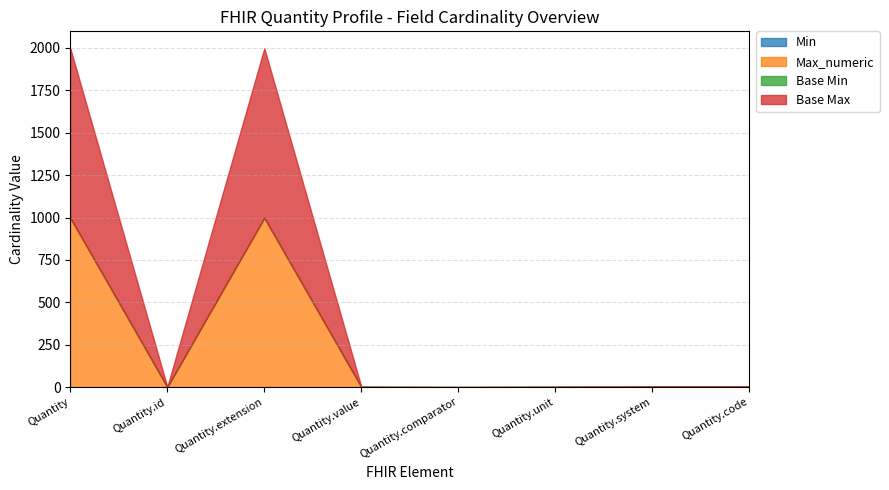

What is the spread (max minus min) of values at Quantity?

999